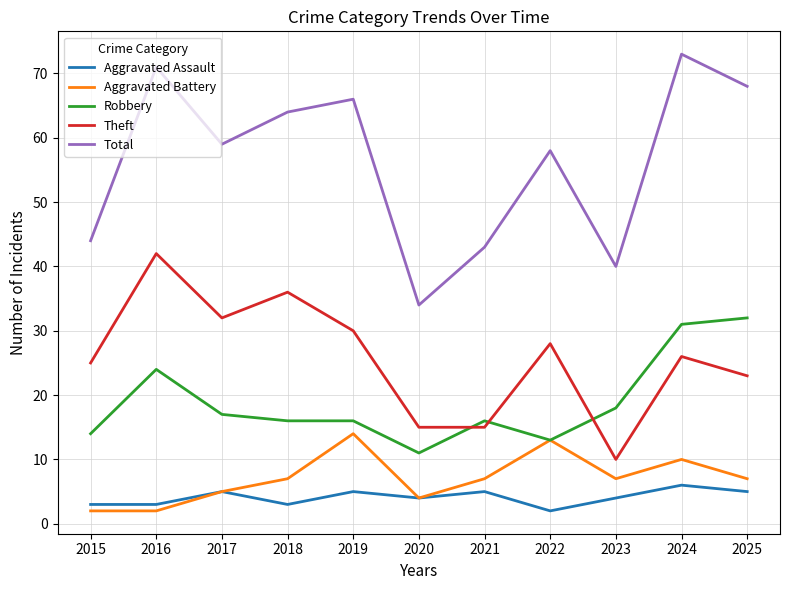

Reading right to left, transcribe all the data shown in this chart.

Aggravated Assault: 5	6	4	2	5	4	5	3	5	3	3
Aggravated Battery: 7	10	7	13	7	4	14	7	5	2	2
Robbery: 32	31	18	13	16	11	16	16	17	24	14
Theft: 23	26	10	28	15	15	30	36	32	42	25
Total: 68	73	40	58	43	34	66	64	59	71	44